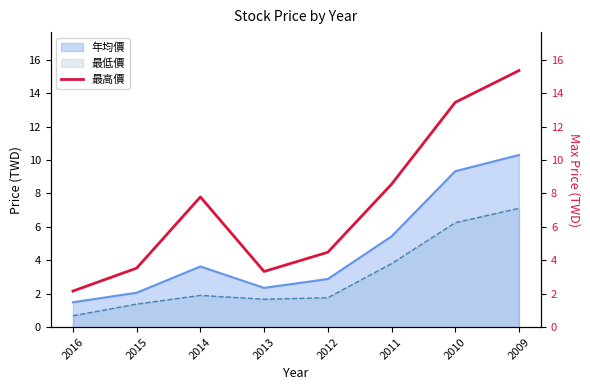

Which category has the highest value across all series?

2009